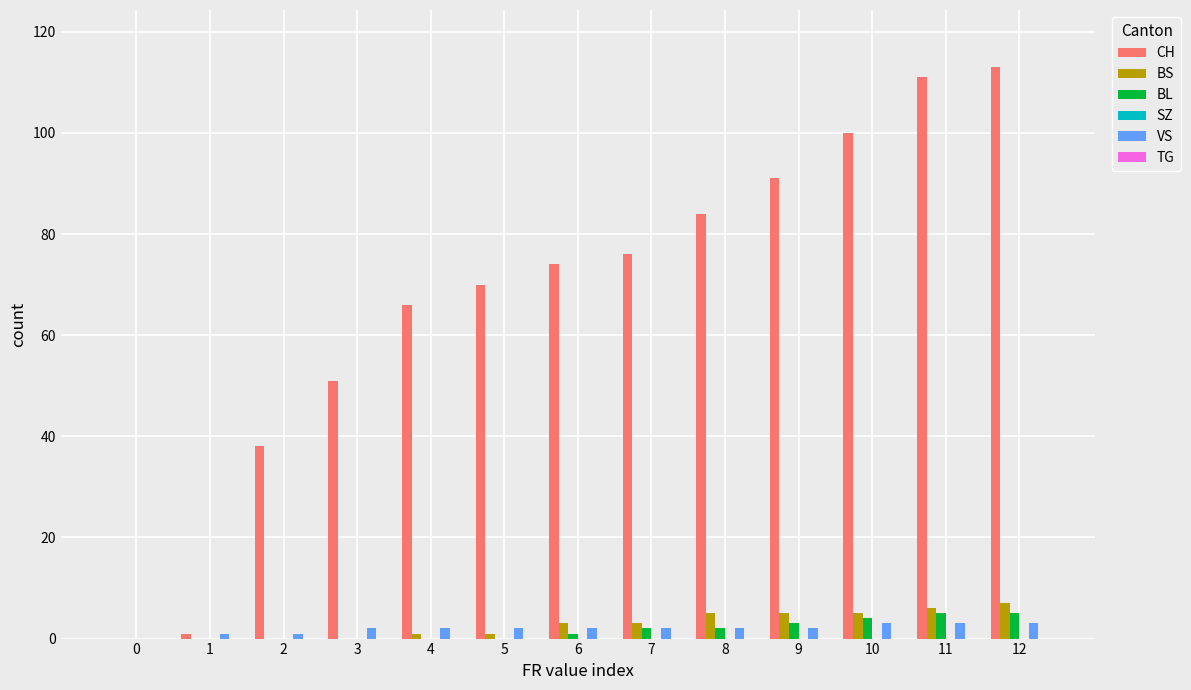

Are the bars horizontal?

No